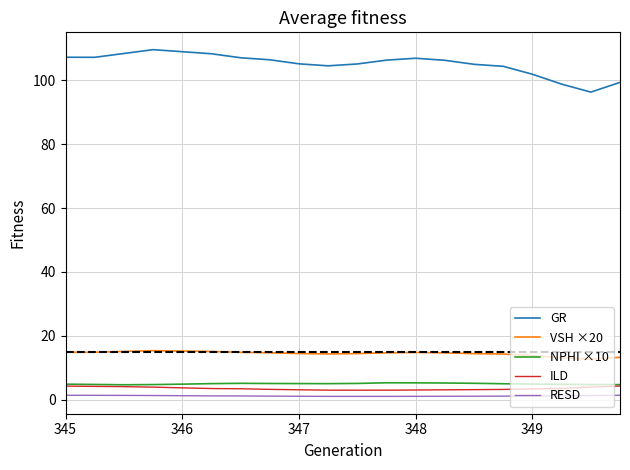

What is the smallest value displayed?

1.1